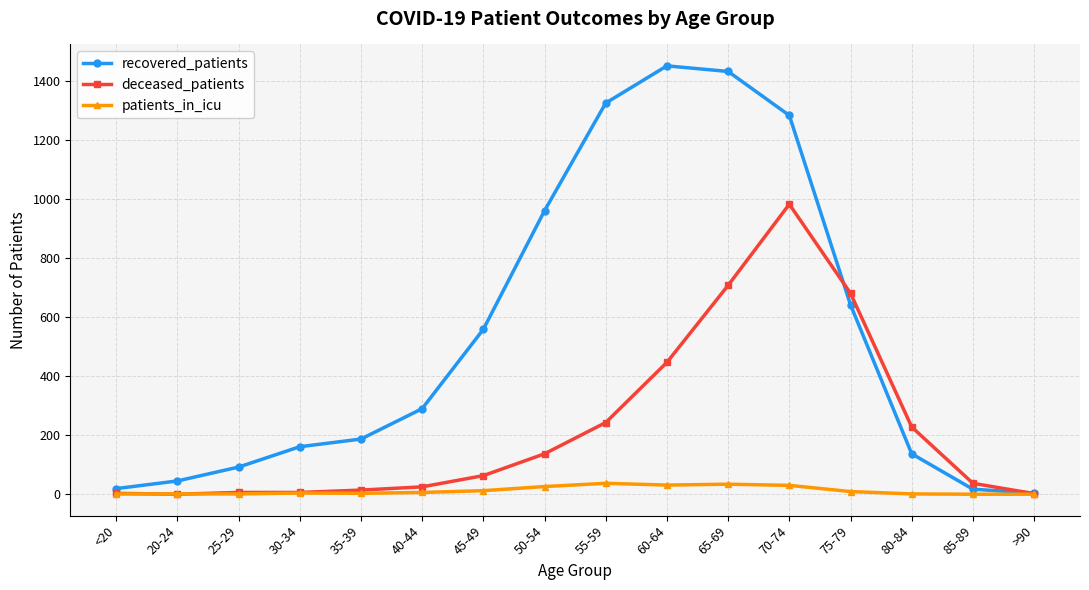

True or false: patients_in_icu has a value of 34 at 65-69.

True